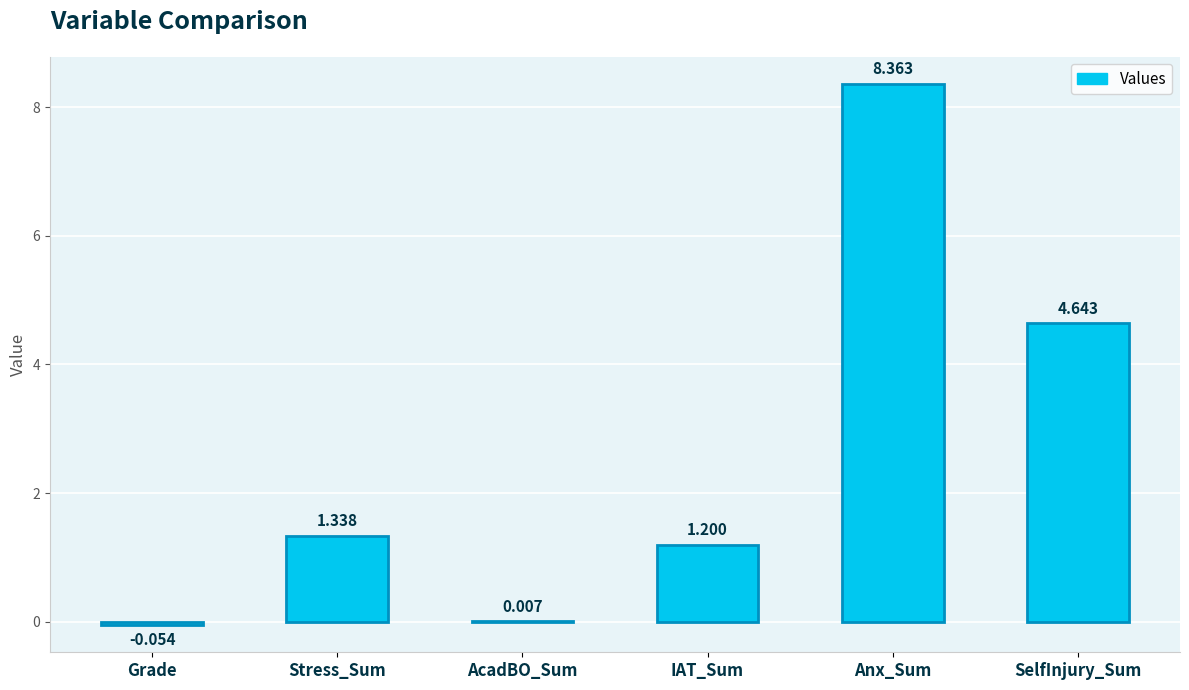

At which category does the chart reach its peak across all series?

Anx_Sum